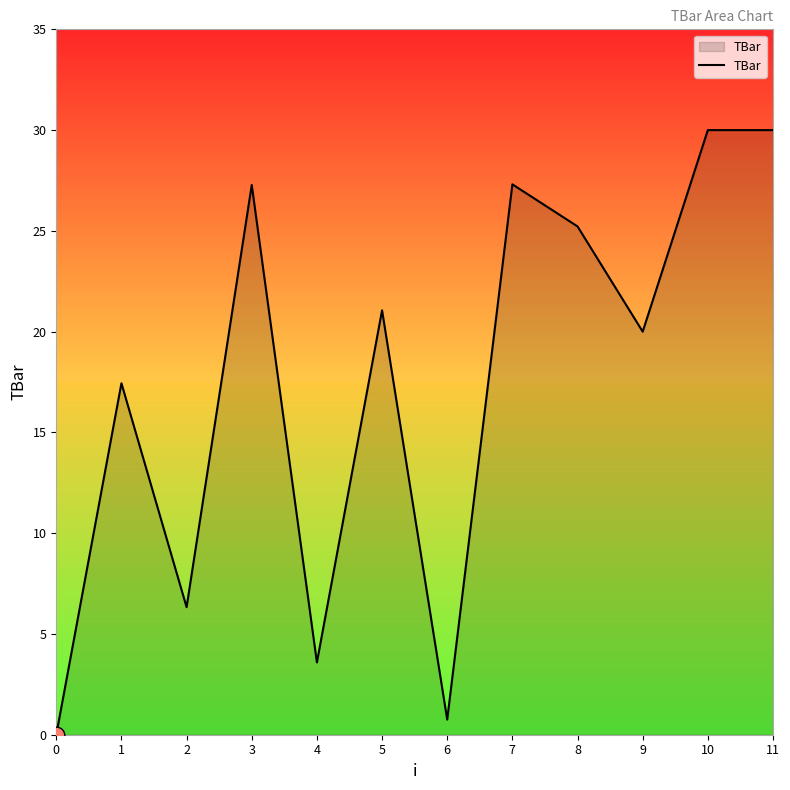

Approximately how many times larger is the value at 11 compared to 4?

8.4